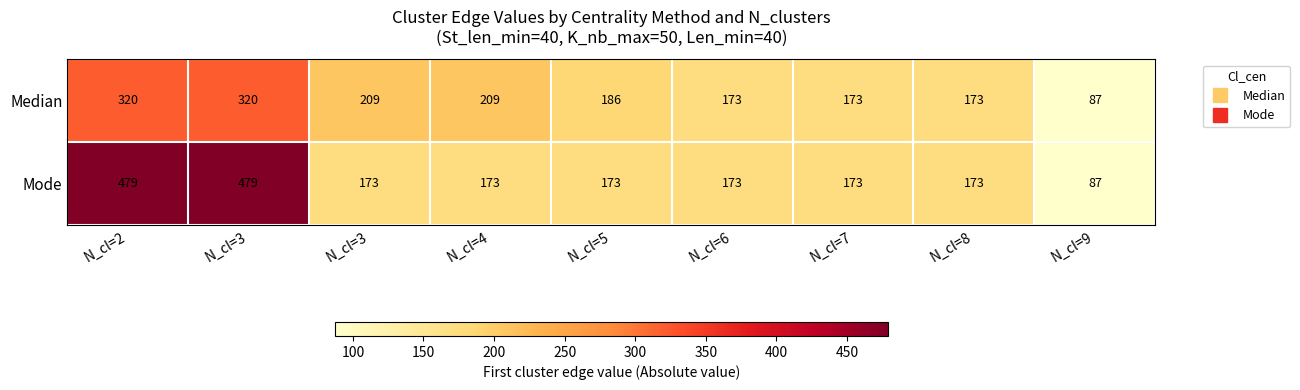

How many series are shown in this chart?

2